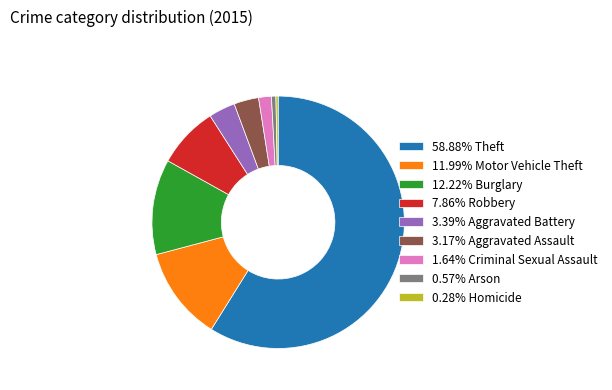

Does 0.28% Homicide account for over 50% of the chart?

No